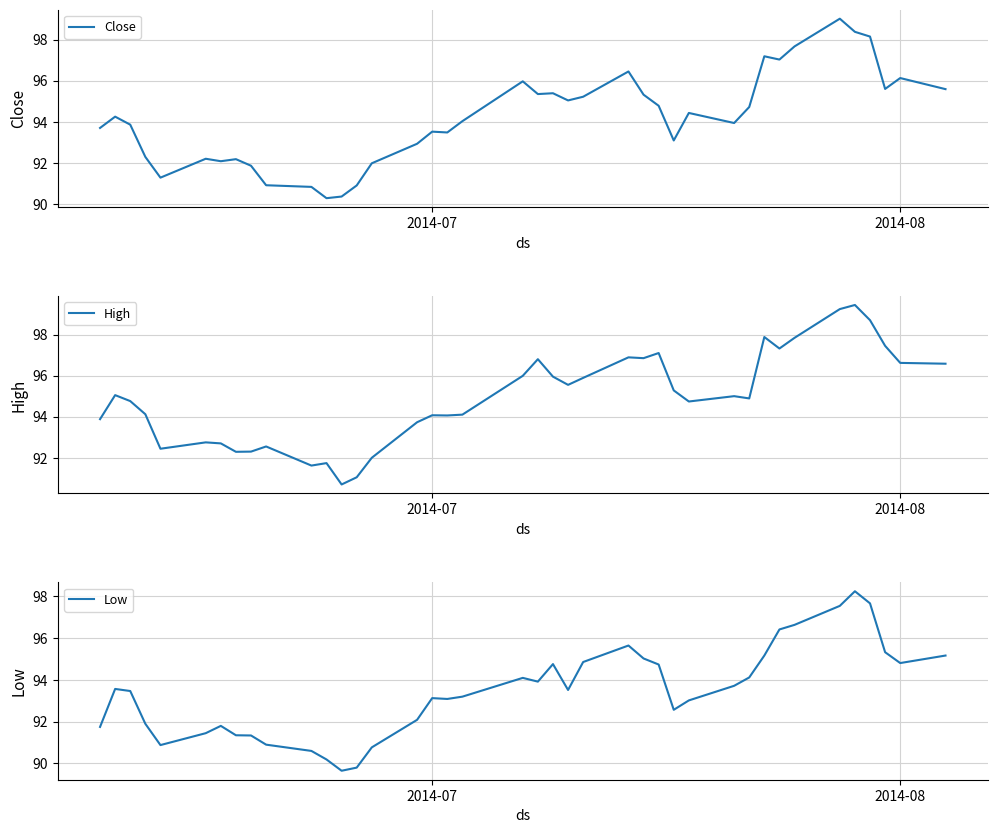

What is the minimum value for Close?

90.3